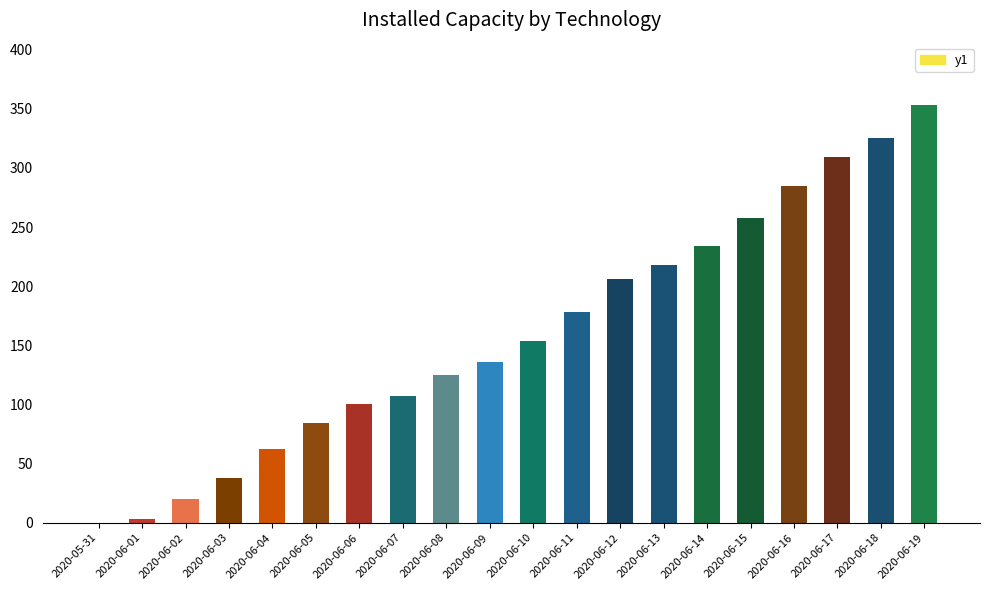

What is the ratio of the value at 2020-06-05 to the value at 2020-06-18?

0.3